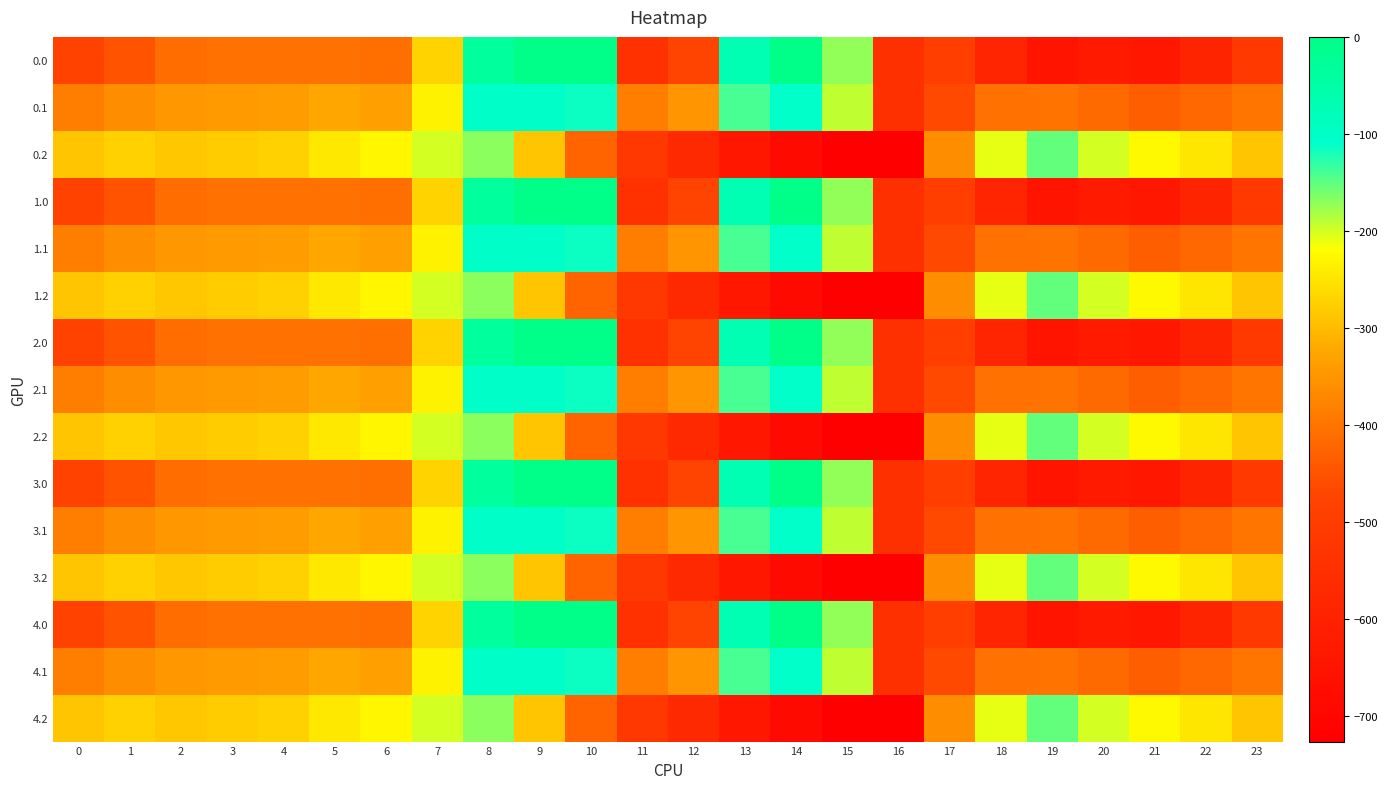

Reading left to right, transcribe all the data shown in this chart.

0.0: 0=-482.0	1=-449.5	2=-410.3	3=-404.4	4=-404.9	5=-403.8	6=-408.0	7=-270.7	8=-35.0	9=0.0	10=0.0	11=-544.3	12=-477.2	13=-70.2	14=-0.3	15=-172.8	16=-545.4	17=-494.8	18=-586.7	19=-649.2	20=-629.9	21=-638.4	22=-592.3	23=-511.3
0.1: 0=-384.6	1=-361.1	2=-347.9	3=-342.7	4=-339.6	5=-325.7	6=-332.2	7=-234.9	8=-102.3	9=-104.8	10=-114.0	11=-384.7	12=-350.8	13=-141.2	14=-105.5	15=-190.4	16=-547.3	17=-466.6	18=-405.4	19=-400.2	20=-414.5	21=-432.4	22=-419.9	23=-399.4
0.2: 0=-287.1	1=-272.7	2=-285.5	3=-281.0	4=-274.4	5=-245.0	6=-228.8	7=-199.0	8=-169.5	9=-288.5	10=-423.5	11=-520.6	12=-571.2	13=-640.4	14=-687.4	15=-725.8	16=-726.6	17=-362.4	18=-210.0	19=-151.0	20=-199.2	21=-226.4	22=-247.4	23=-287.5
1.0: 0=-482.0	1=-449.5	2=-410.3	3=-404.4	4=-404.9	5=-403.8	6=-408.0	7=-270.7	8=-35.0	9=0.0	10=0.0	11=-544.3	12=-477.2	13=-70.2	14=-0.3	15=-172.8	16=-545.4	17=-494.8	18=-586.7	19=-649.2	20=-629.9	21=-638.4	22=-592.3	23=-511.3
1.1: 0=-384.6	1=-361.1	2=-347.9	3=-342.7	4=-339.6	5=-325.7	6=-332.2	7=-234.9	8=-102.3	9=-104.8	10=-114.0	11=-384.7	12=-350.8	13=-141.2	14=-105.5	15=-190.4	16=-547.3	17=-466.6	18=-405.4	19=-400.2	20=-414.5	21=-432.4	22=-419.9	23=-399.4
1.2: 0=-287.1	1=-272.7	2=-285.5	3=-281.0	4=-274.4	5=-245.0	6=-228.8	7=-199.0	8=-169.5	9=-288.5	10=-423.5	11=-520.6	12=-571.2	13=-640.4	14=-687.4	15=-725.8	16=-726.6	17=-362.4	18=-210.0	19=-151.0	20=-199.2	21=-226.4	22=-247.4	23=-287.5
2.0: 0=-482.0	1=-449.5	2=-410.3	3=-404.4	4=-404.9	5=-403.8	6=-408.0	7=-270.7	8=-35.0	9=0.0	10=0.0	11=-544.3	12=-477.2	13=-70.2	14=-0.3	15=-172.8	16=-545.4	17=-494.8	18=-586.7	19=-649.2	20=-629.9	21=-638.4	22=-592.3	23=-511.3
2.1: 0=-384.6	1=-361.1	2=-347.9	3=-342.7	4=-339.6	5=-325.7	6=-332.2	7=-234.9	8=-102.3	9=-104.8	10=-114.0	11=-384.7	12=-350.8	13=-141.2	14=-105.5	15=-190.4	16=-547.3	17=-466.6	18=-405.4	19=-400.2	20=-414.5	21=-432.4	22=-419.9	23=-399.4
2.2: 0=-287.1	1=-272.7	2=-285.5	3=-281.0	4=-274.4	5=-245.0	6=-228.8	7=-199.0	8=-169.5	9=-288.5	10=-423.5	11=-520.6	12=-571.2	13=-640.4	14=-687.4	15=-725.8	16=-726.6	17=-362.4	18=-210.0	19=-151.0	20=-199.2	21=-226.4	22=-247.4	23=-287.5
3.0: 0=-482.0	1=-449.5	2=-410.3	3=-404.4	4=-404.9	5=-403.8	6=-408.0	7=-270.7	8=-35.0	9=0.0	10=0.0	11=-544.3	12=-477.2	13=-70.2	14=-0.3	15=-172.8	16=-545.4	17=-494.8	18=-586.7	19=-649.2	20=-629.9	21=-638.4	22=-592.3	23=-511.3
3.1: 0=-384.6	1=-361.1	2=-347.9	3=-342.7	4=-339.6	5=-325.7	6=-332.2	7=-234.9	8=-102.3	9=-104.8	10=-114.0	11=-384.7	12=-350.8	13=-141.2	14=-105.5	15=-190.4	16=-547.3	17=-466.6	18=-405.4	19=-400.2	20=-414.5	21=-432.4	22=-419.9	23=-399.4
3.2: 0=-287.1	1=-272.7	2=-285.5	3=-281.0	4=-274.4	5=-245.0	6=-228.8	7=-199.0	8=-169.5	9=-288.5	10=-423.5	11=-520.6	12=-571.2	13=-640.4	14=-687.4	15=-725.8	16=-726.6	17=-362.4	18=-210.0	19=-151.0	20=-199.2	21=-226.4	22=-247.4	23=-287.5
4.0: 0=-482.0	1=-449.5	2=-410.3	3=-404.4	4=-404.9	5=-403.8	6=-408.0	7=-270.7	8=-35.0	9=0.0	10=0.0	11=-544.3	12=-477.2	13=-70.2	14=-0.3	15=-172.8	16=-545.4	17=-494.8	18=-586.7	19=-649.2	20=-629.9	21=-638.4	22=-592.3	23=-511.3
4.1: 0=-384.6	1=-361.1	2=-347.9	3=-342.7	4=-339.6	5=-325.7	6=-332.2	7=-234.9	8=-102.3	9=-104.8	10=-114.0	11=-384.7	12=-350.8	13=-141.2	14=-105.5	15=-190.4	16=-547.3	17=-466.6	18=-405.4	19=-400.2	20=-414.5	21=-432.4	22=-419.9	23=-399.4
4.2: 0=-287.1	1=-272.7	2=-285.5	3=-281.0	4=-274.4	5=-245.0	6=-228.8	7=-199.0	8=-169.5	9=-288.5	10=-423.5	11=-520.6	12=-571.2	13=-640.4	14=-687.4	15=-725.8	16=-726.6	17=-362.4	18=-210.0	19=-151.0	20=-199.2	21=-226.4	22=-247.4	23=-287.5